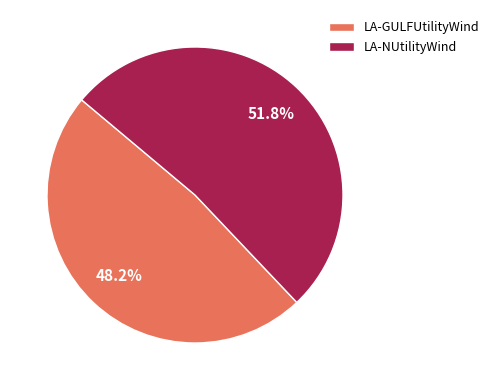

To the nearest percent, what is the difference between the largest and smallest slice percentages?

4%